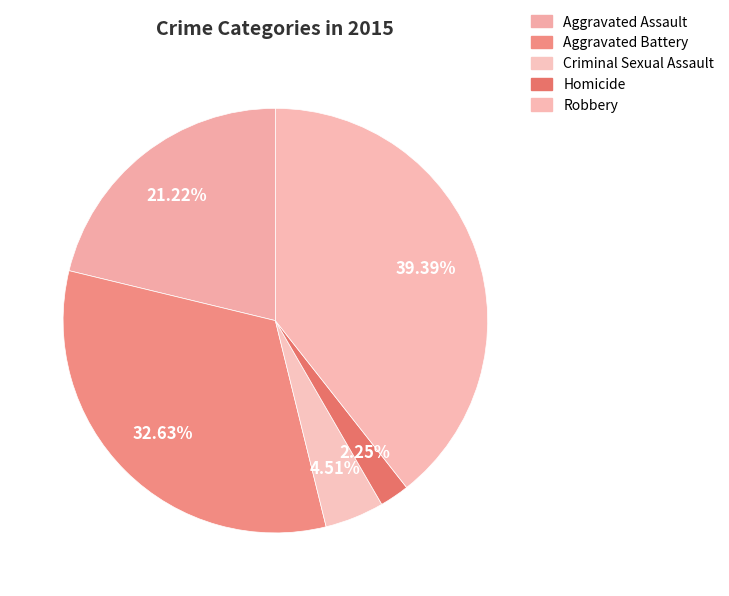

Does Homicide account for over 50% of the chart?

No